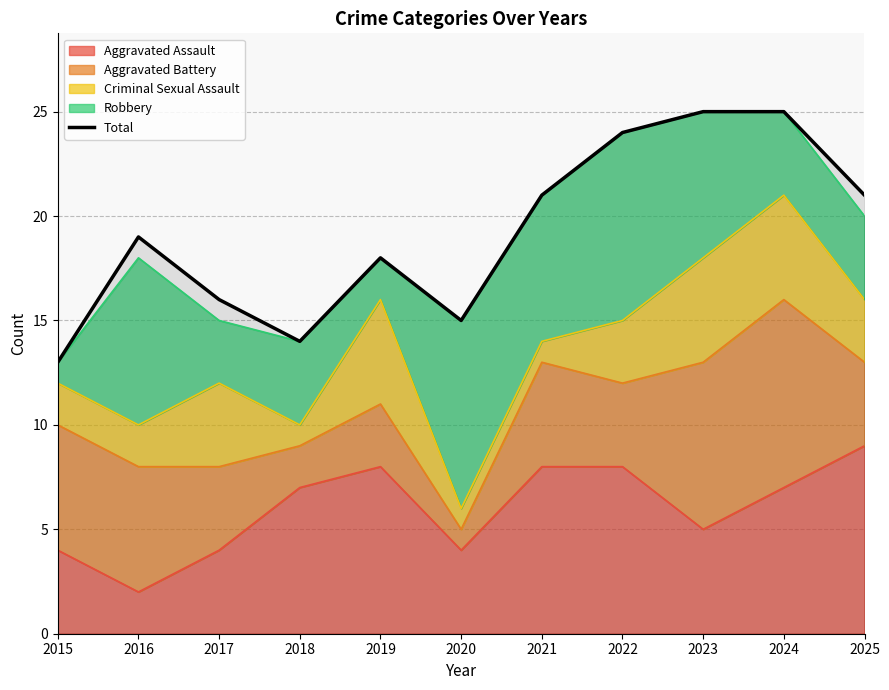

Where is the first local maximum?

2016